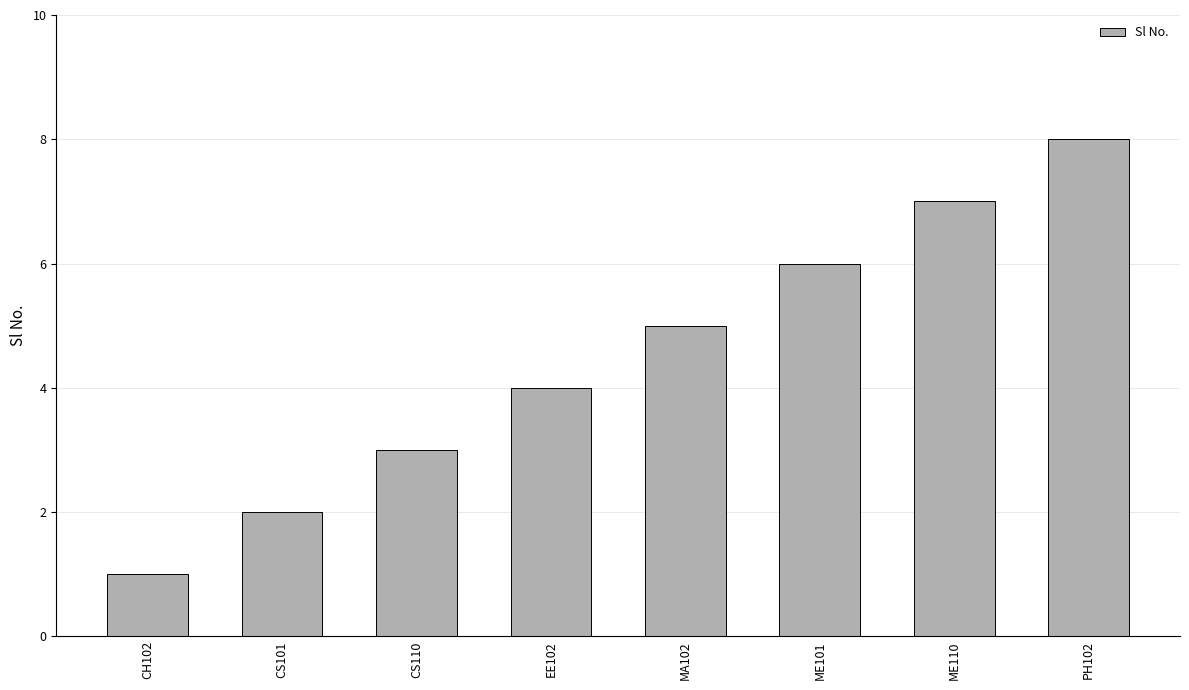

What is the label of the 5th bar from the left?

MA102